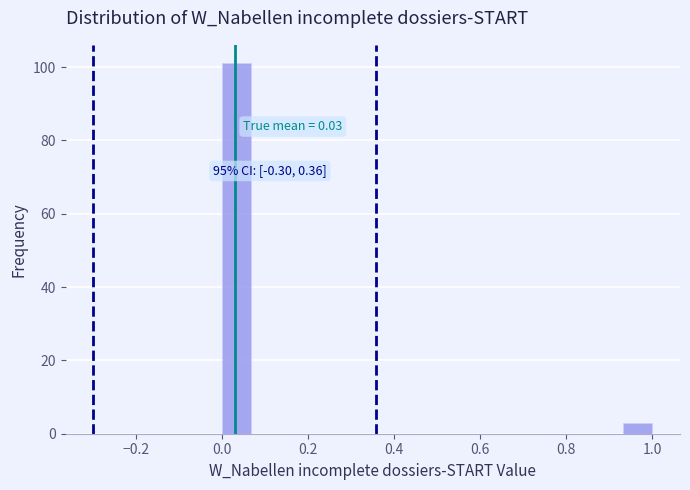

Around what value on the x-axis is the tallest bar? Give the approximate position of its centre, as read against the axis.

0.04